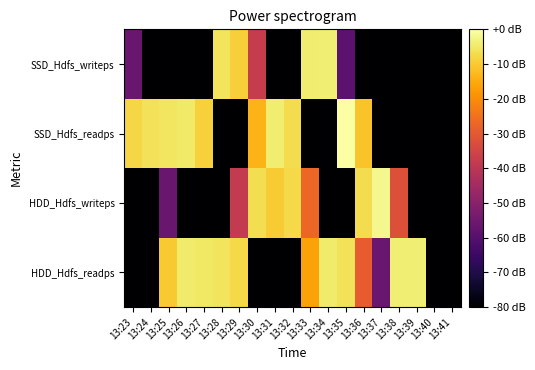

Reading left to right, extract all data points from this chart.

HDD_Hdfs_readps: 13:23=-176.2	13:24=-107.6	13:25=-10.2	13:26=-4.6	13:27=-5.2	13:28=-5.9	13:29=-7.7	13:30=-176.2	13:31=-176.2	13:32=-176.2	13:33=-16.5	13:34=-4.6	13:35=-6.1	13:36=-29.1	13:37=-56.4	13:38=-3.9	13:39=-3.8	13:40=-176.2	13:41=-176.2
HDD_Hdfs_writeps: 13:23=-176.8	13:24=-113.7	13:25=-56.4	13:26=-92.0	13:27=-91.2	13:28=-90.0	13:29=-38.2	13:30=-6.6	13:31=-9.8	13:32=-7.6	13:33=-27.1	13:34=-91.0	13:35=-89.2	13:36=-7.0	13:37=-2.0	13:38=-32.0	13:39=-176.8	13:40=-176.8	13:41=-176.8
SSD_Hdfs_readps: 13:23=-8.0	13:24=-6.0	13:25=-5.5	13:26=-4.7	13:27=-9.0	13:28=-176.2	13:29=-176.2	13:30=-13.6	13:31=-4.2	13:32=-6.9	13:33=-176.2	13:34=-79.5	13:35=0.0	13:36=-11.0	13:37=-176.2	13:38=-176.2	13:39=-176.2	13:40=-176.2	13:41=-176.2
SSD_Hdfs_writeps: 13:23=-56.3	13:24=-92.9	13:25=-90.3	13:26=-90.2	13:27=-93.0	13:28=-5.8	13:29=-9.3	13:30=-37.5	13:31=-89.0	13:32=-88.3	13:33=-4.1	13:34=-3.8	13:35=-59.0	13:36=-176.8	13:37=-176.8	13:38=-176.8	13:39=-176.8	13:40=-176.8	13:41=-176.8